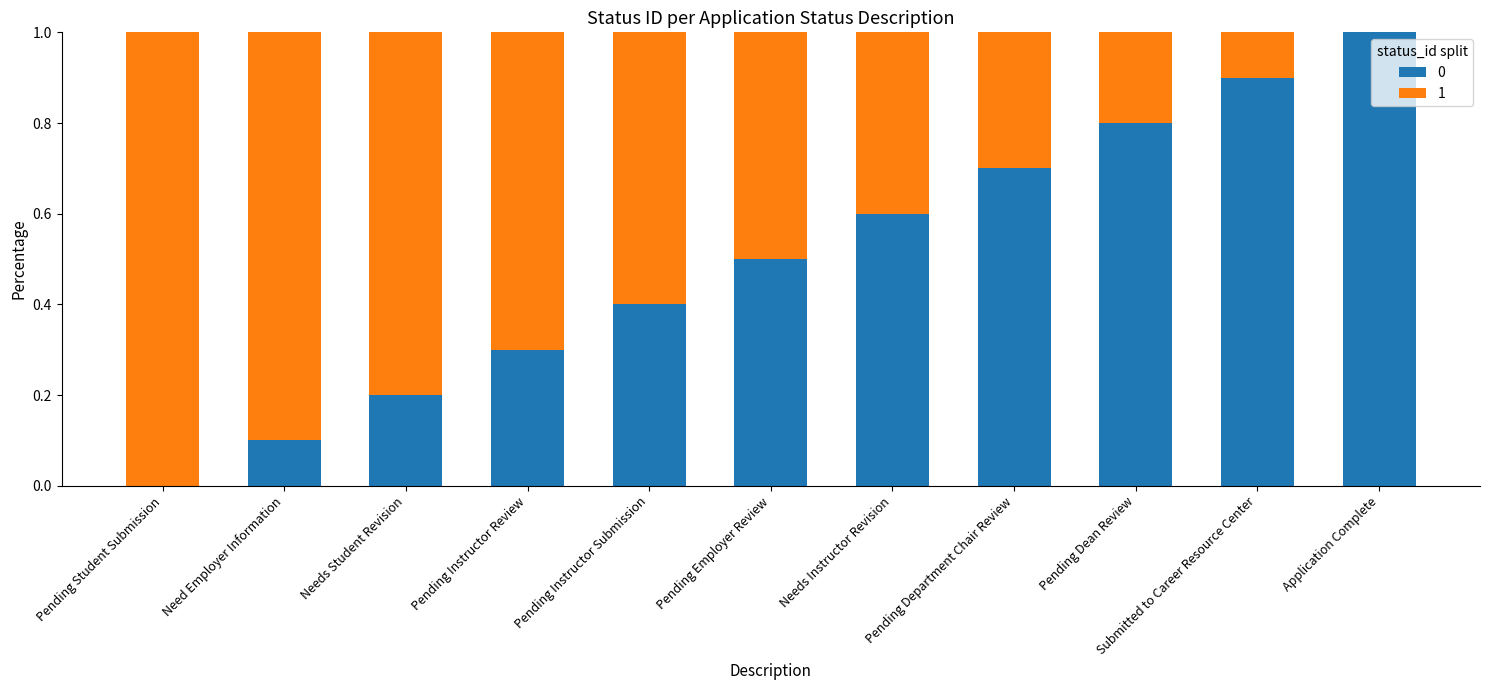

Are the bars grouped side by side (vs. stacked)?

No